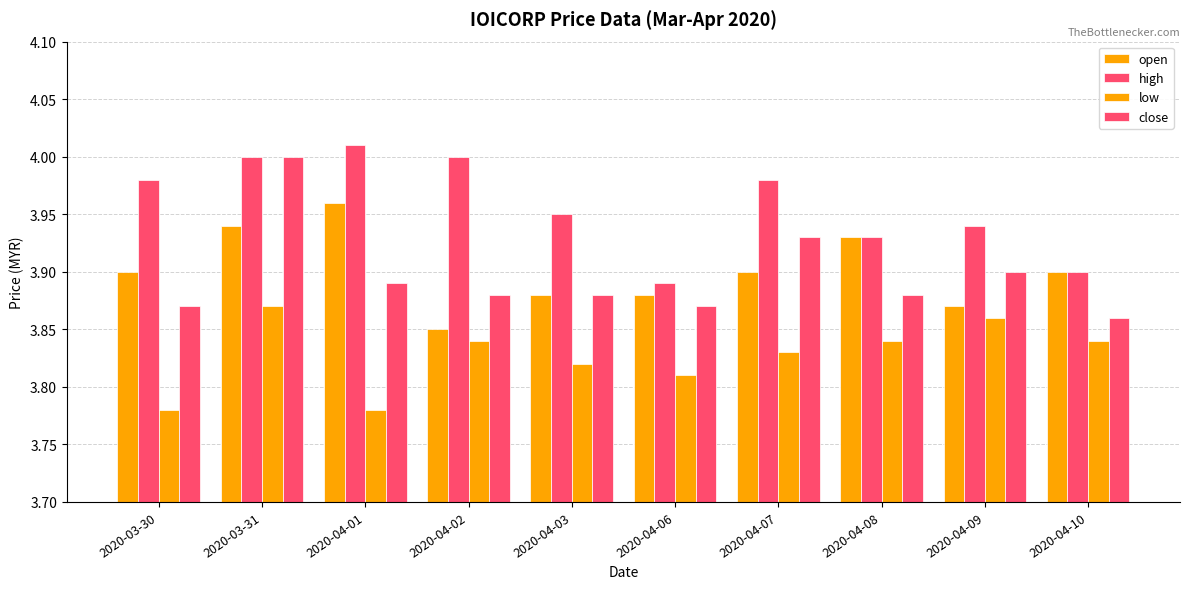

What is the value of the close bar at the 6th from the left?

3.9